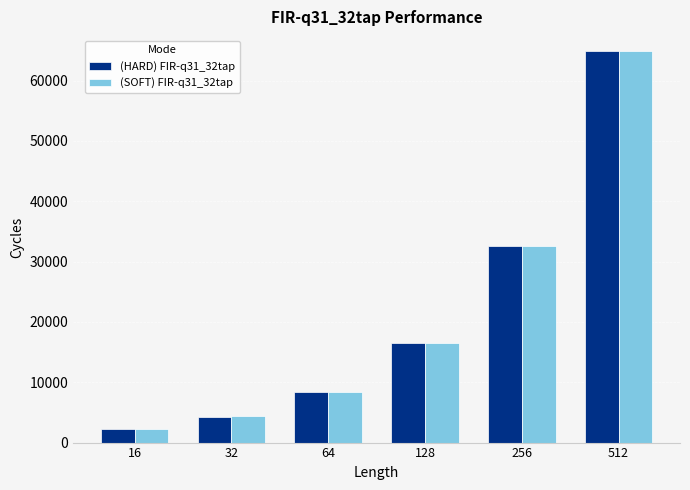

List the labels in order of (SOFT) FIR-q31_32tap value, smallest first.

16, 32, 64, 128, 256, 512